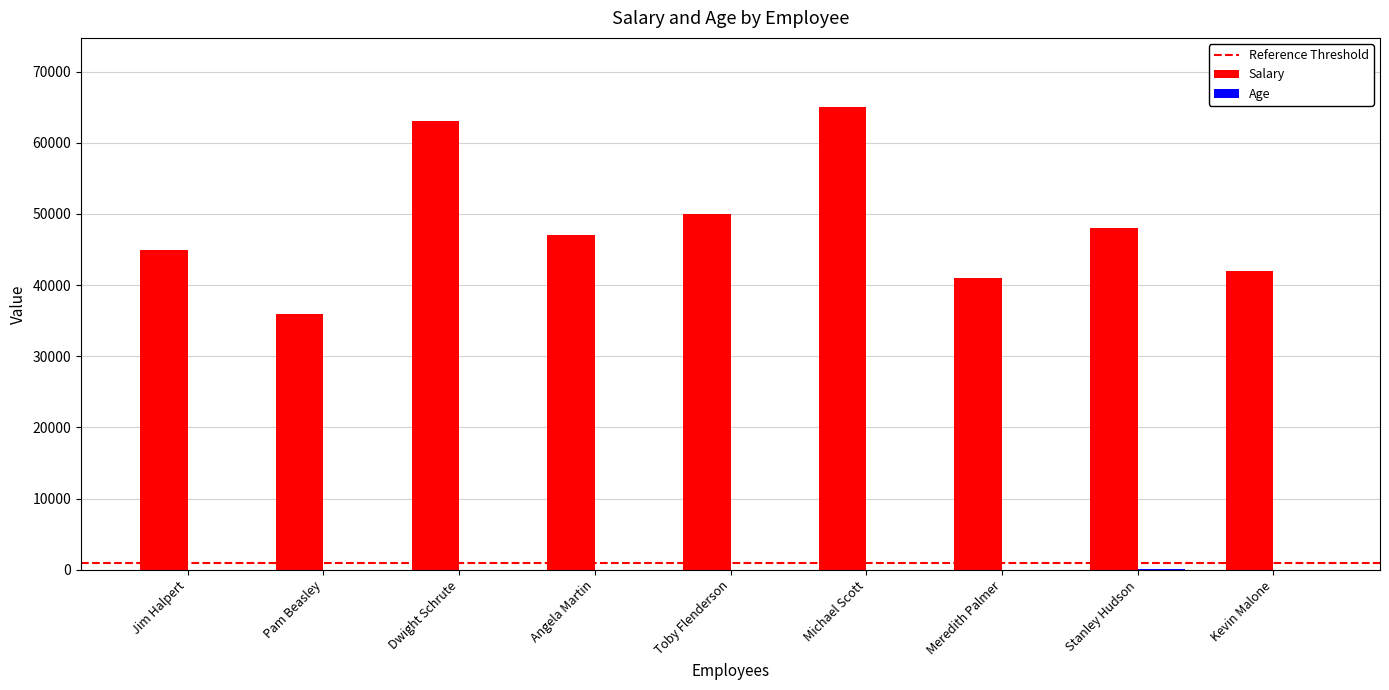

True or false: Salary has a value of 42000 at Kevin Malone.

True